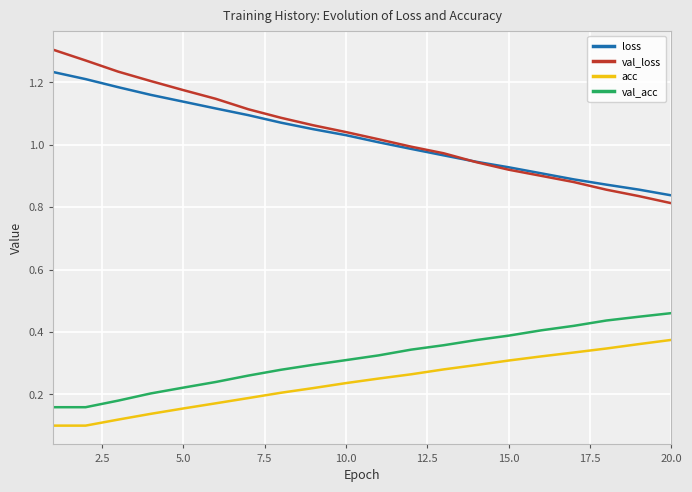

List the series in order of their peak value, highest first.

val_loss, loss, val_acc, acc